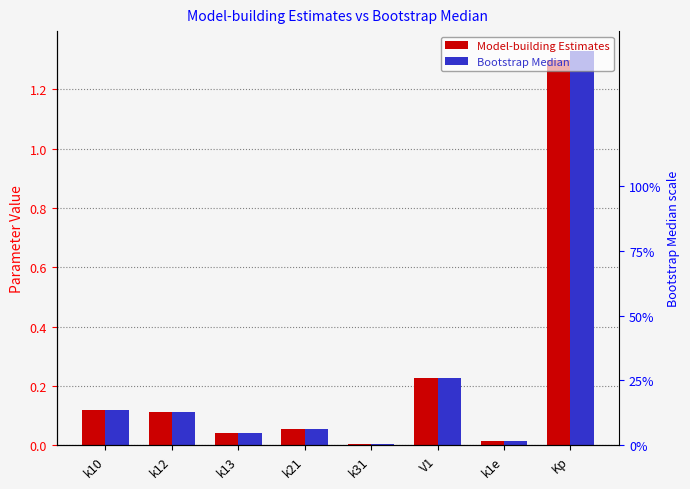

At which label is Bootstrap Median closest to 0?

k31